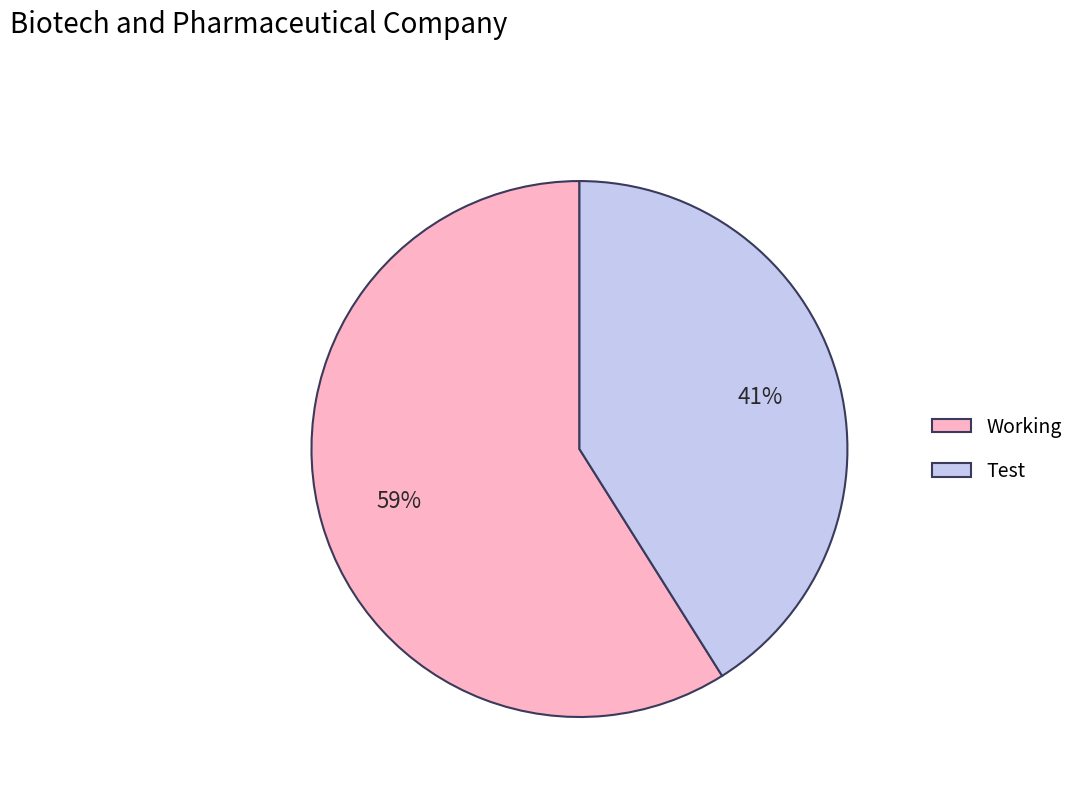

To the nearest percent, what is the combined percentage of Working and Test?

100%